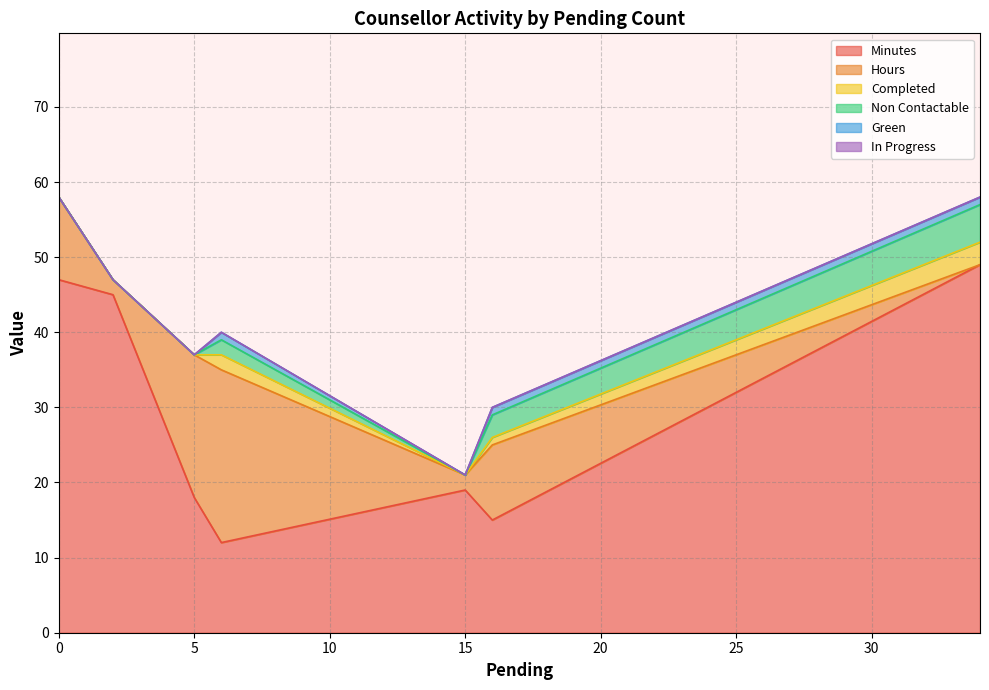

True or false: Non Contactable has more than 0 points higher than both neighbors.

True